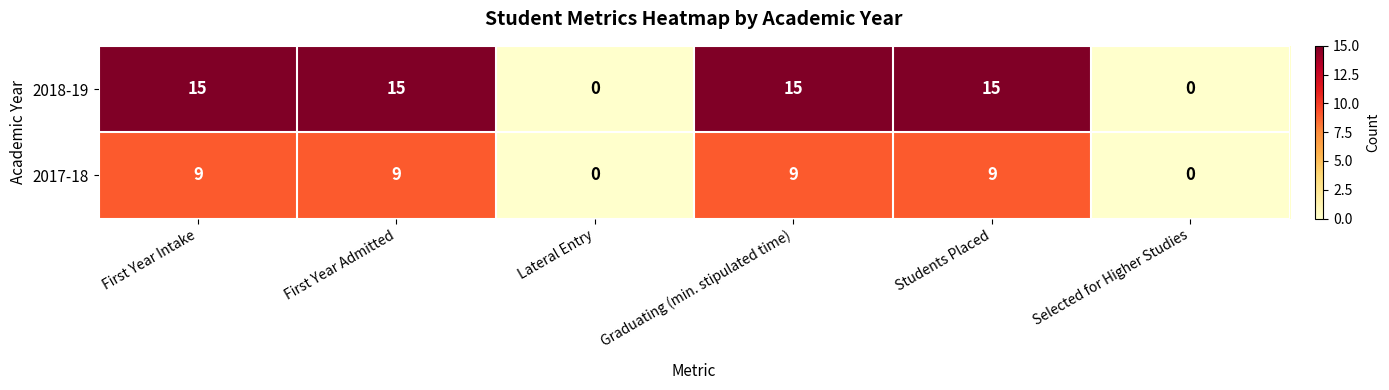

The value of 2018-19 at Lateral Entry is 0. True or false?

True